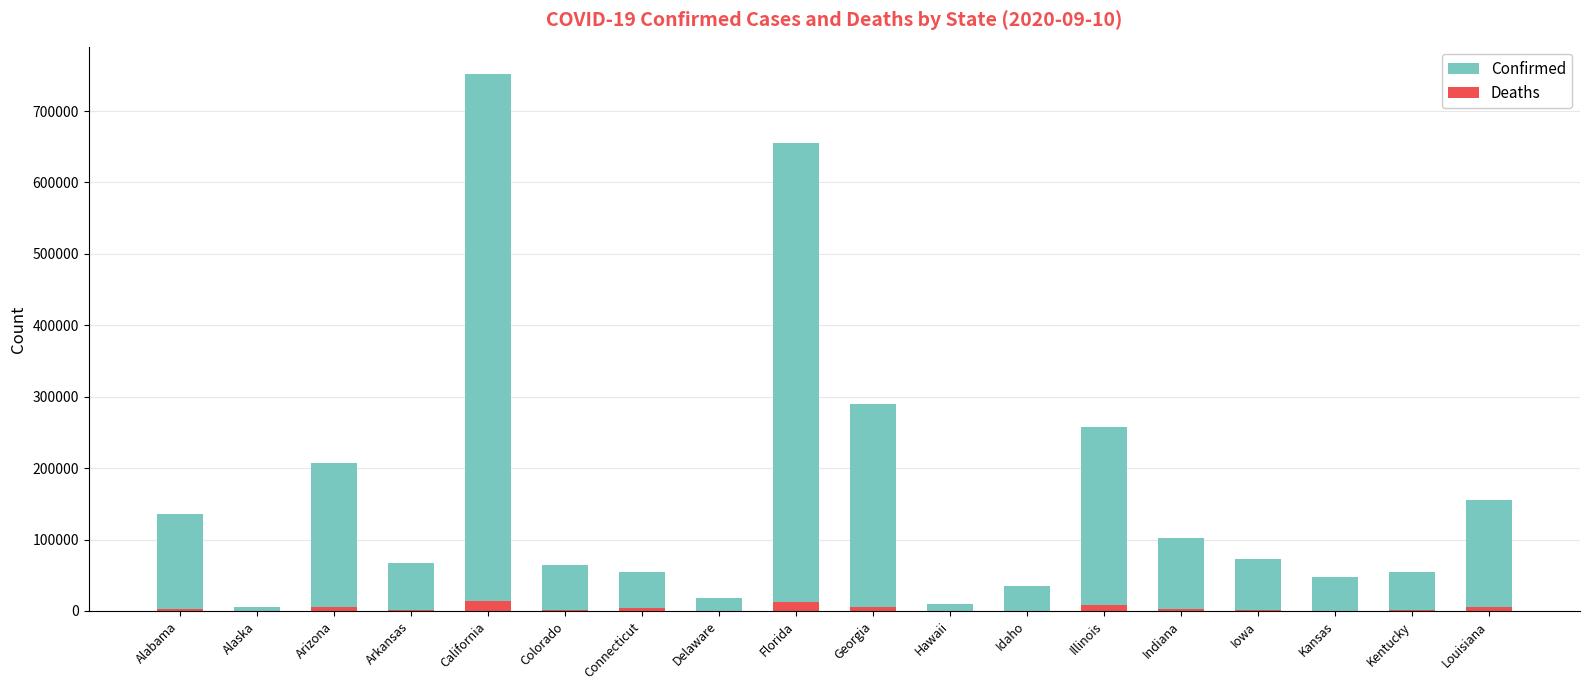

At which category is the sum across all series the highest?

California